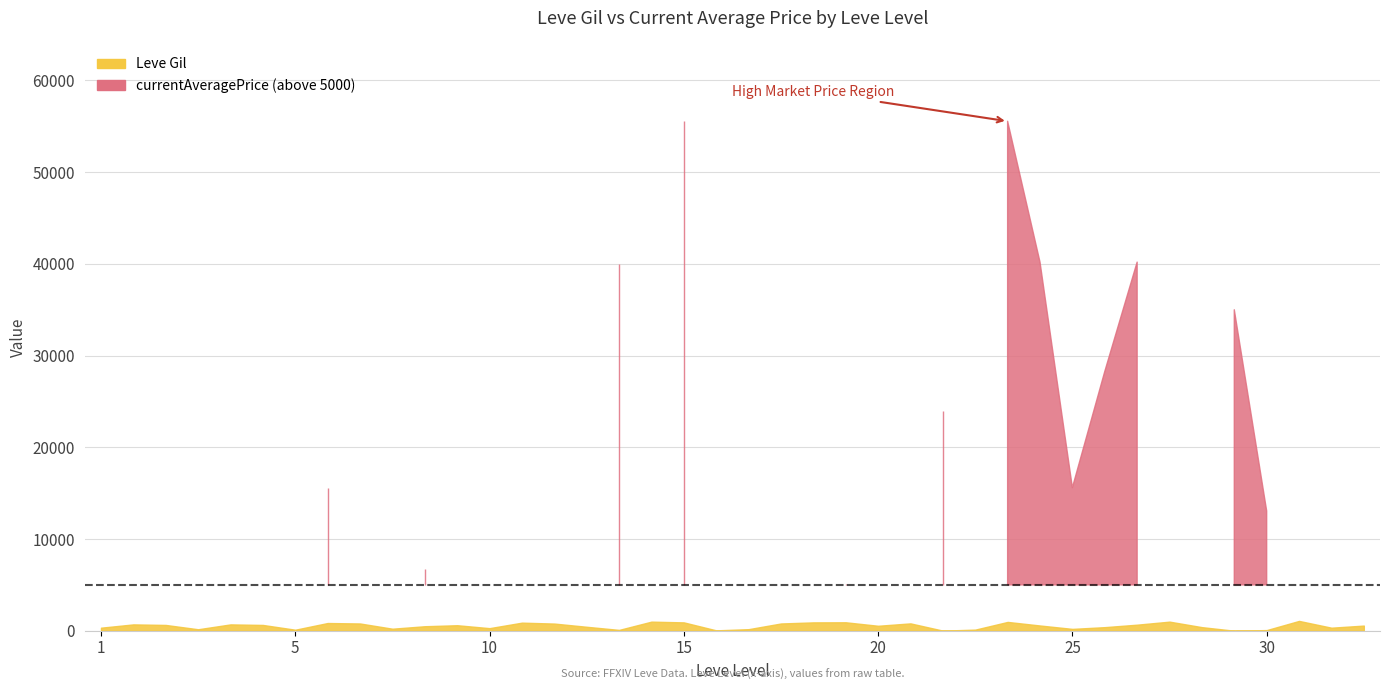

List the series in order of their overall mean, highest first.

currentAveragePrice, Leve Gil